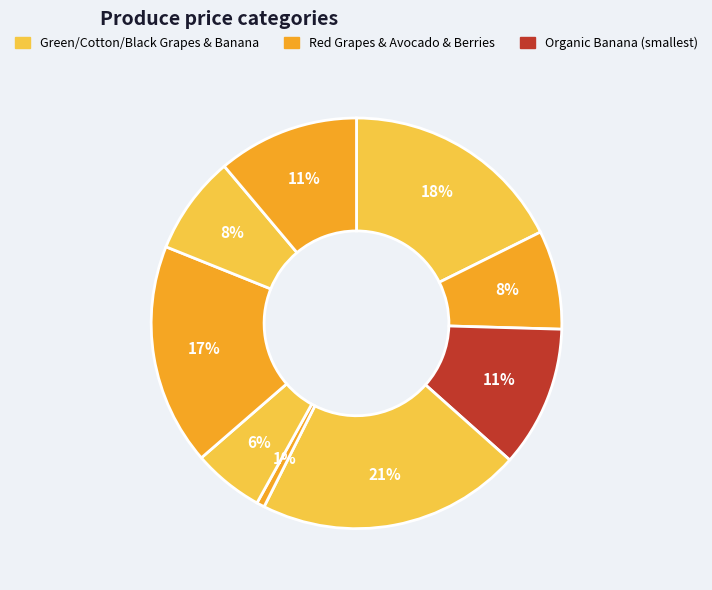

How many slices are in this pie chart?

9